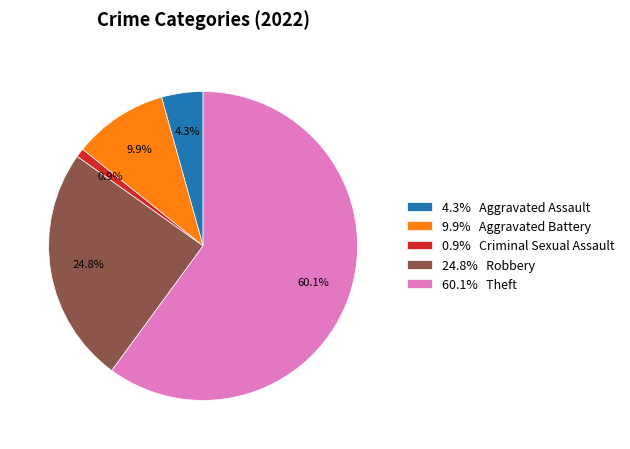

Which has a higher value, 4.3% Aggravated Assault or 24.8% Robbery?

24.8% Robbery